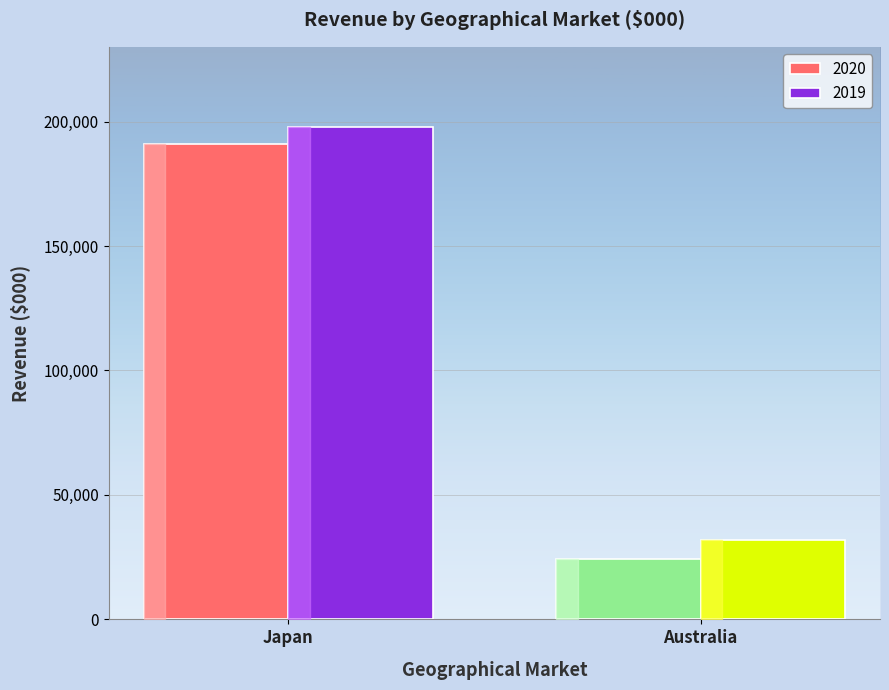

Does the chart contain any negative values?

No